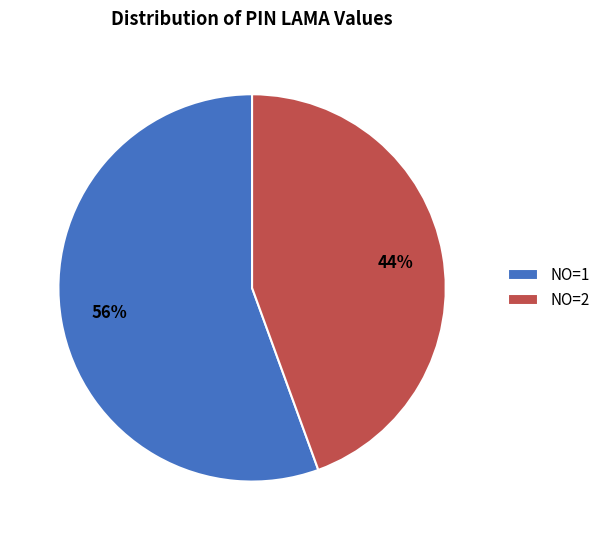

True or false: NO=1 accounts for 67% of the total.

False